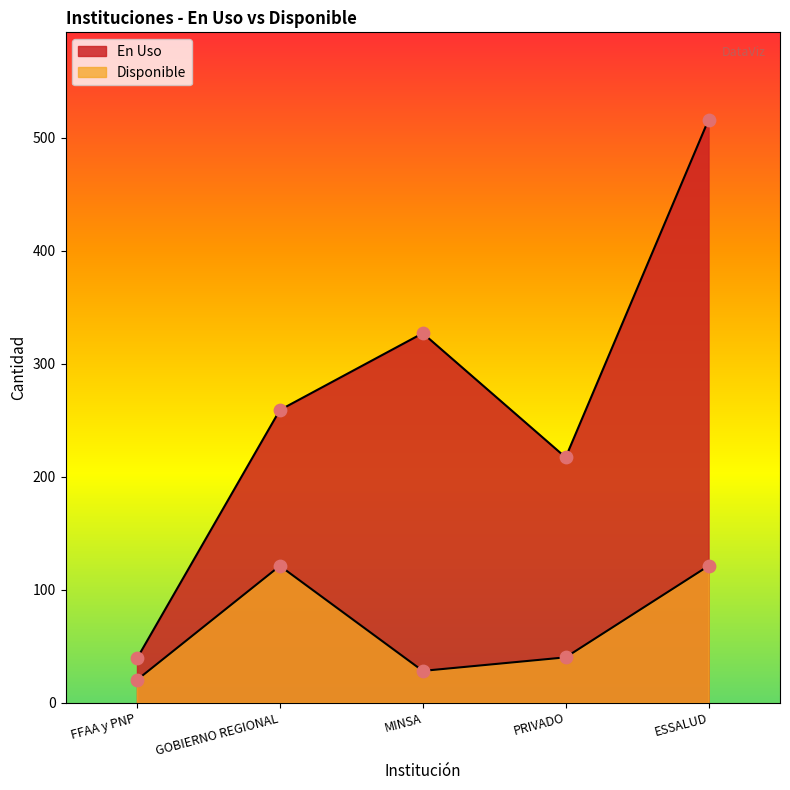

What is the total value across all series at GOBIERNO REGIONAL?

380